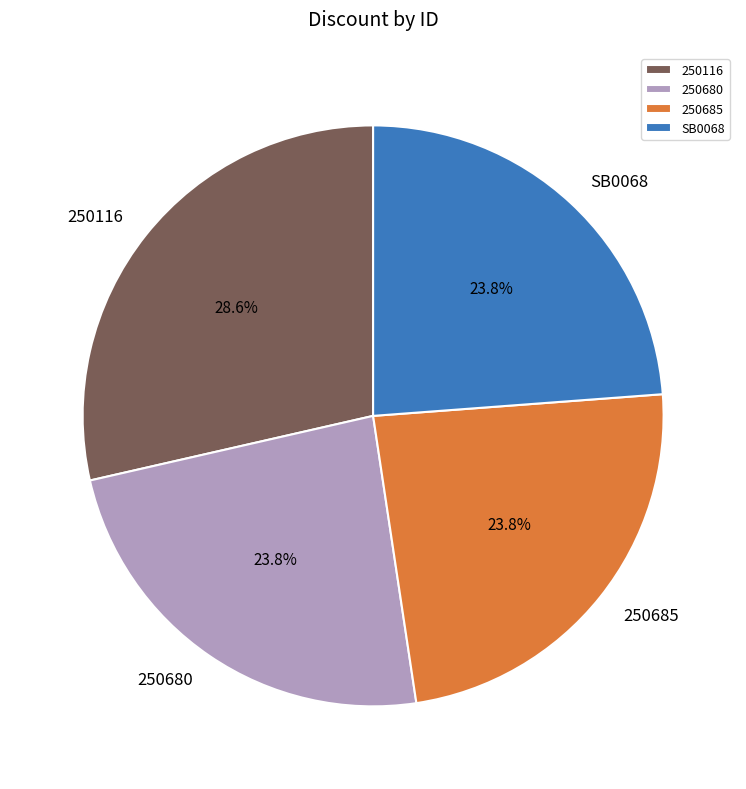

Count the number of slices in the pie.

4